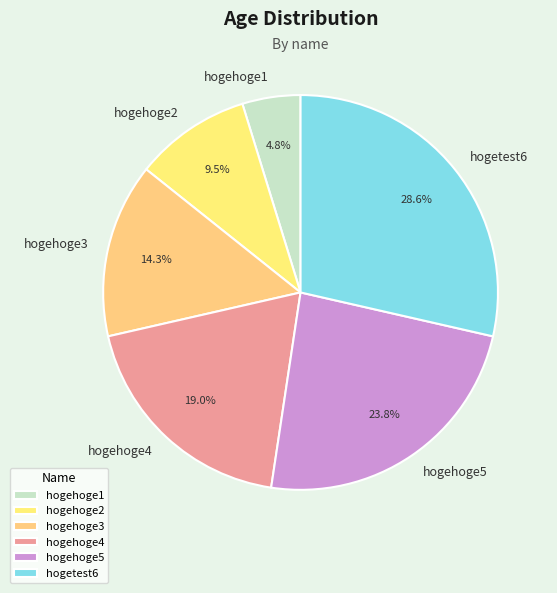

To the nearest percent, what portion does hogetest6 represent?

29%